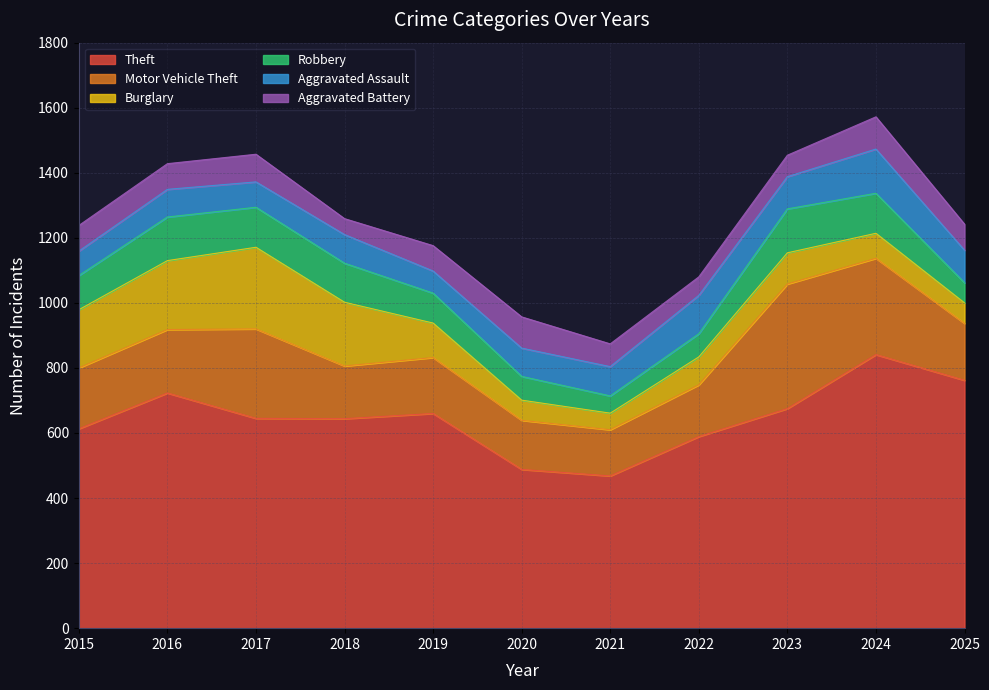

Which category has the highest value across all series?

2024